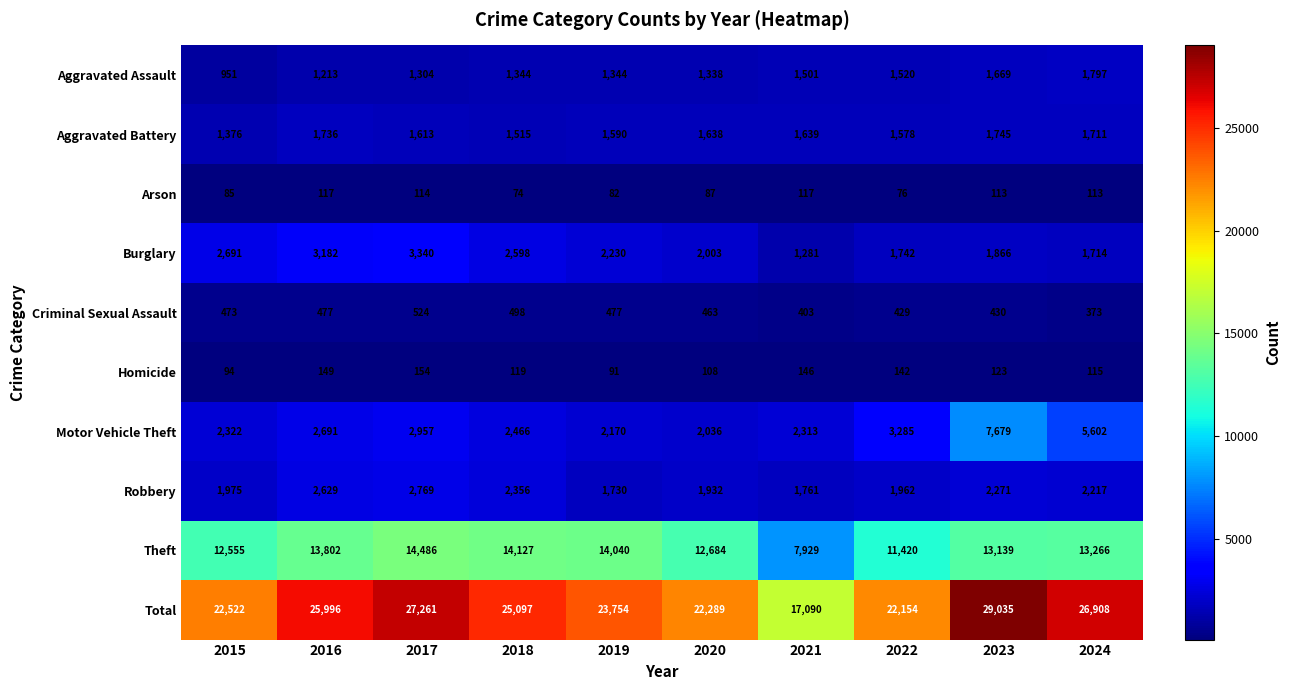

Which series has the widest spread of values?

Total